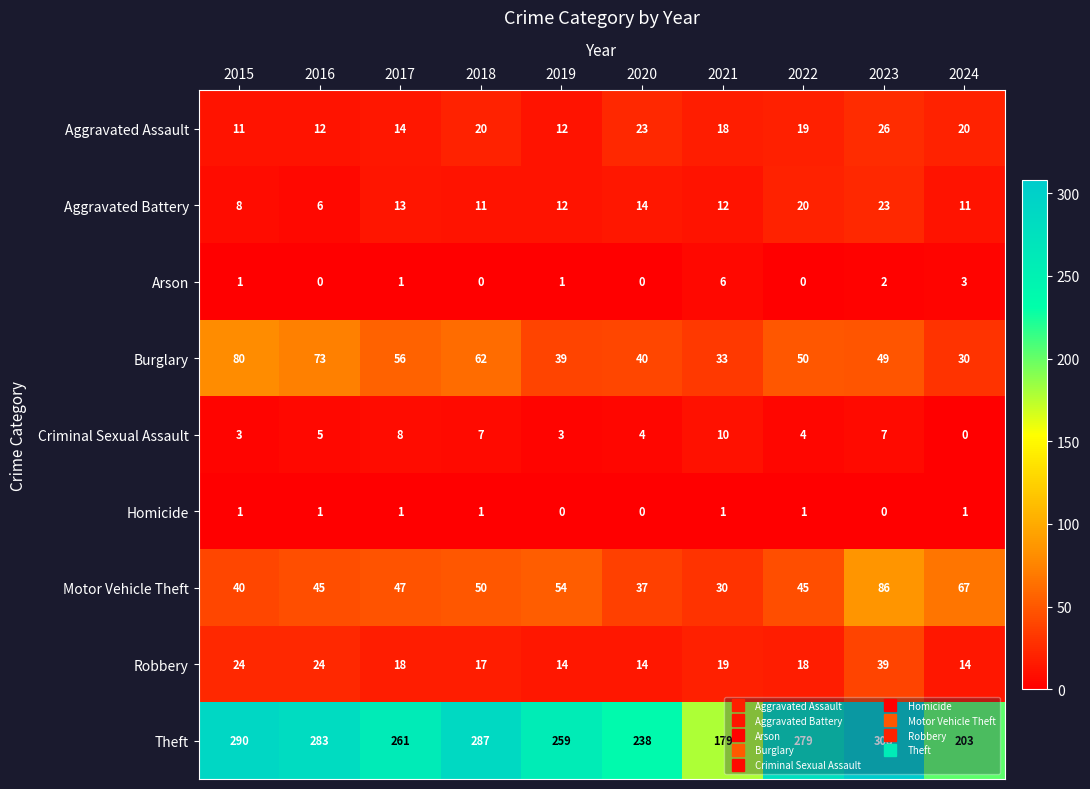

At how many categories does at least one series exceed 170?

10